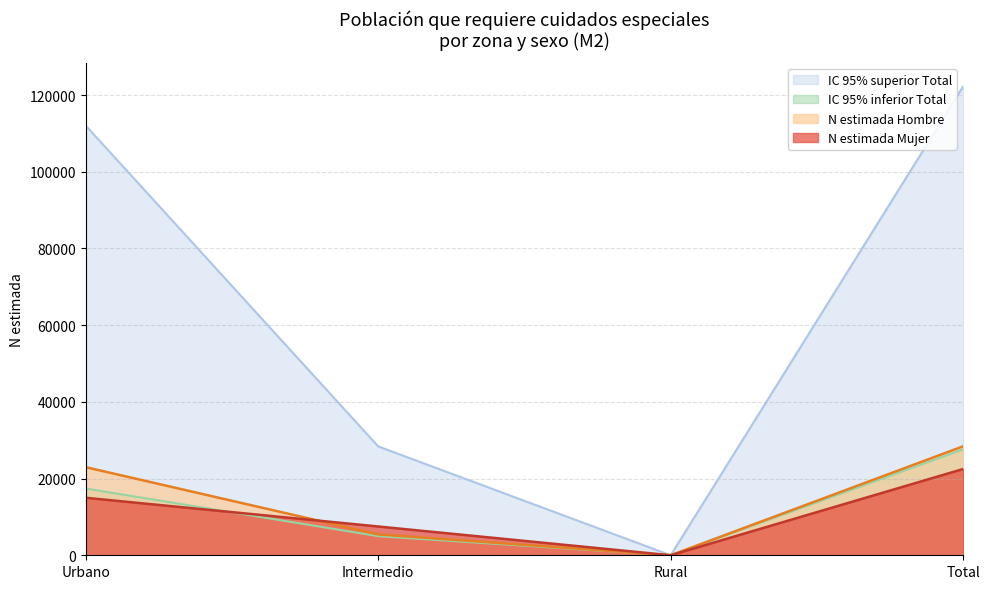

Does the chart display data point markers on the line(s)?

No